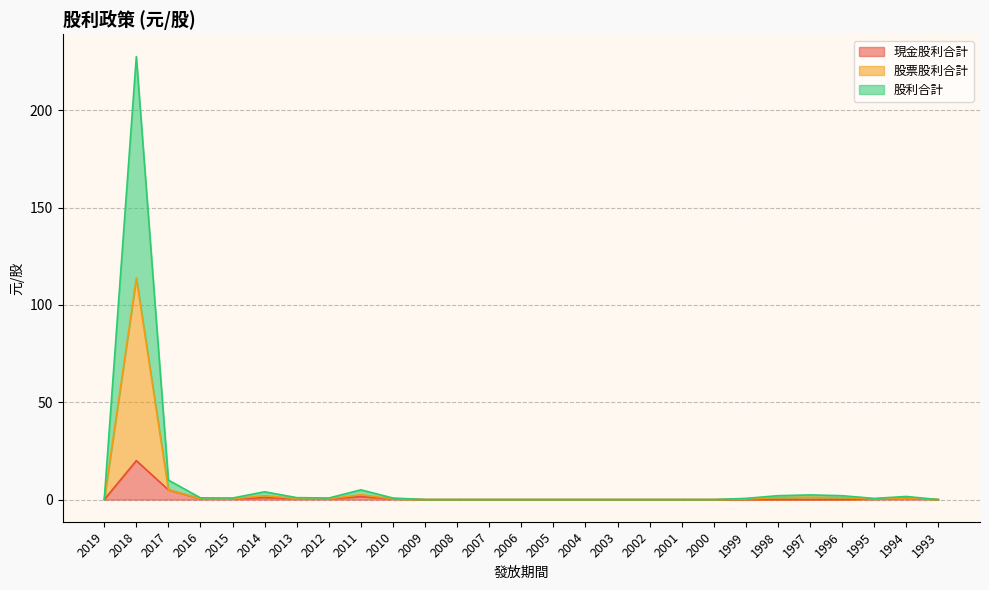

Rank the series at 2012 from highest to lowest value.

股利合計, 現金股利合計, 股票股利合計